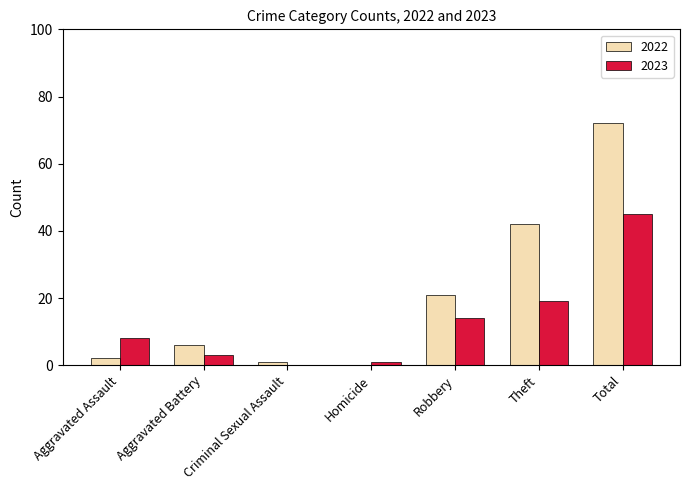

The value of 2022 at Aggravated Assault is 2. True or false?

True